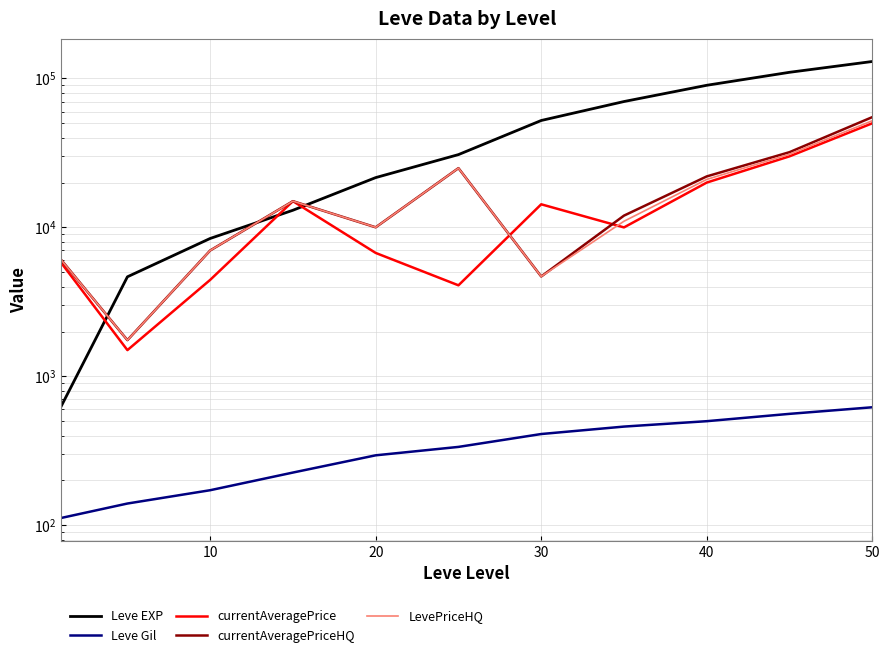

Which series ends up on top after the final intersection of Leve EXP and currentAveragePriceHQ?

Leve EXP